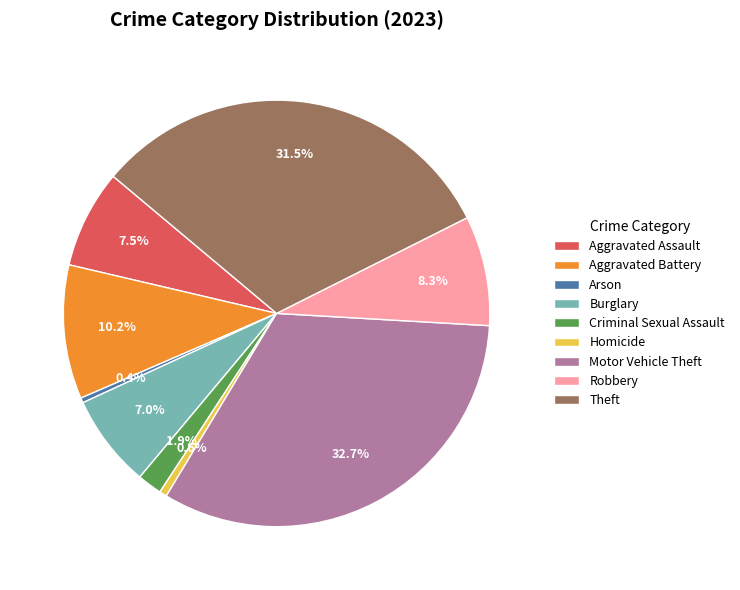

True or false: Aggravated Assault accounts for 13% of the total.

False